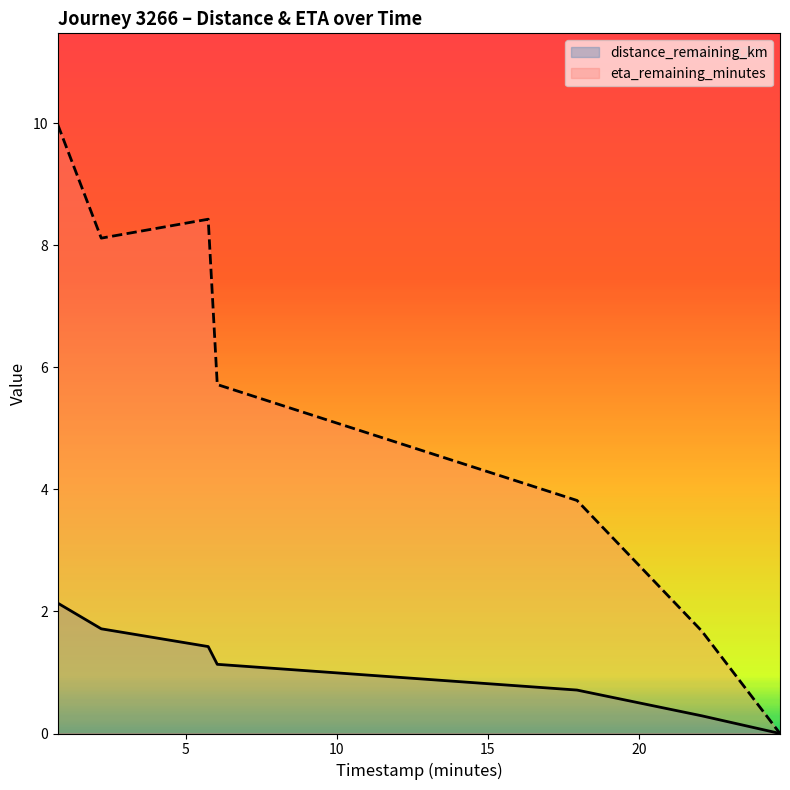

Reading right to left, transcribe all the data shown in this chart.

distance_remaining_km: 24.67=0.0	22.08=0.3	17.95=0.7	6.04=1.1	5.74=1.4	2.2=1.7	0.76=2.1
eta_remaining_minutes: 24.67=0.0	22.08=1.7	17.95=3.8	6.04=5.7	5.74=8.4	2.2=8.1	0.76=10.0